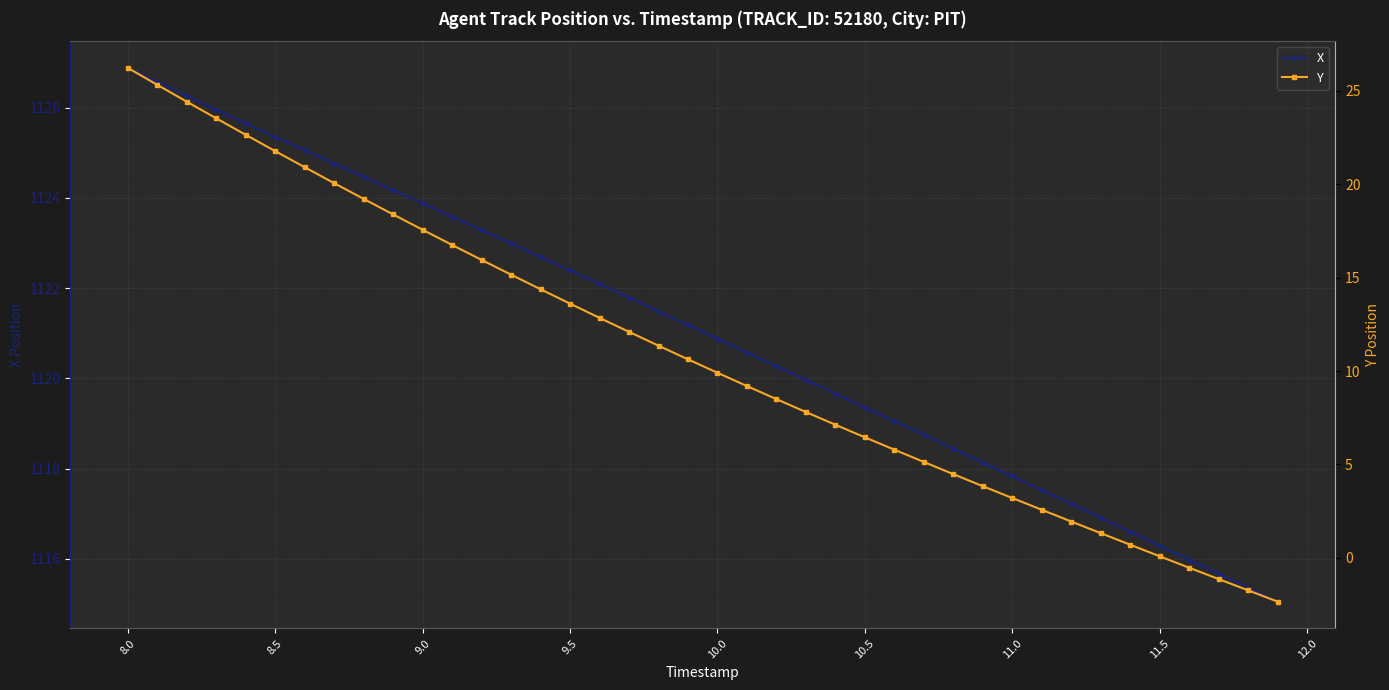

True or false: X has more than 0 points higher than both neighbors.

False